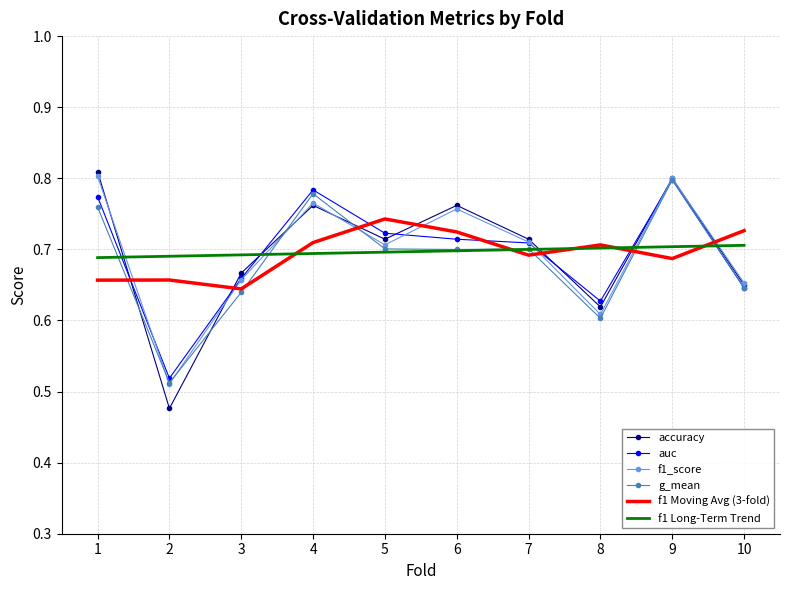

Which category has the highest value in the auc series?

9